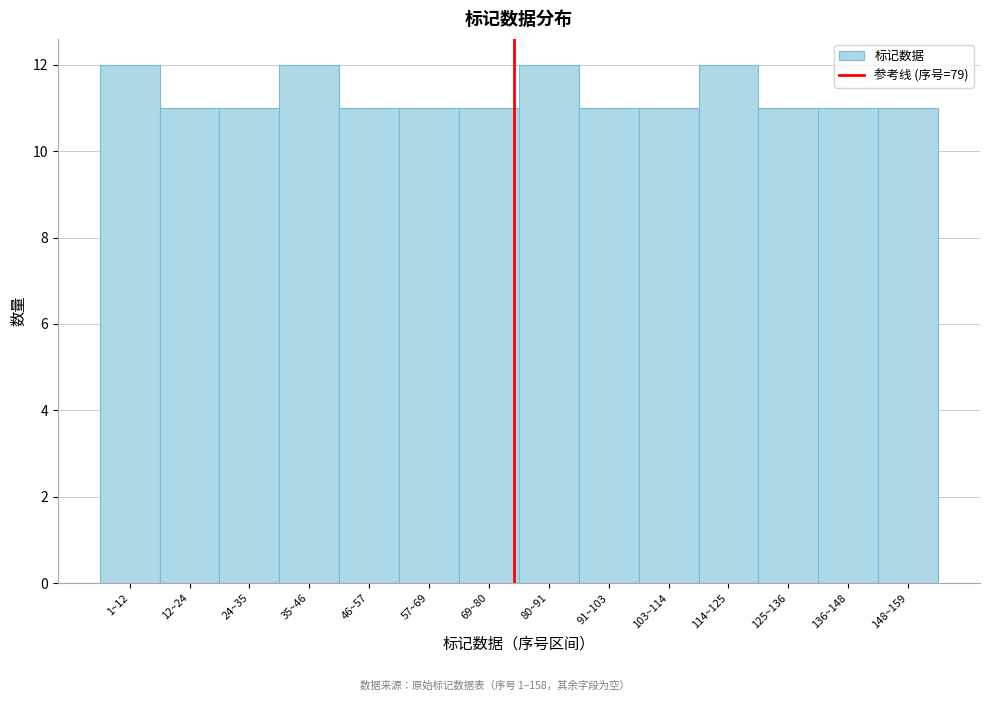

Reading left to right, what are all the values shown in this chart?

12	11	11	12	11	11	11	12	11	11	12	11	11	11